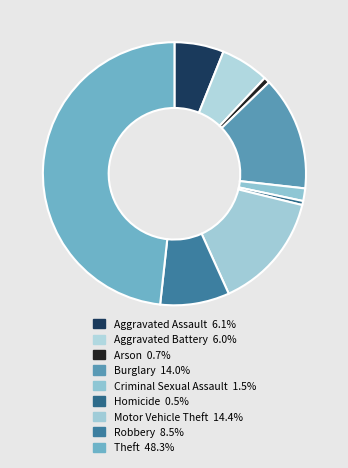

How many slices are in this pie chart?

9